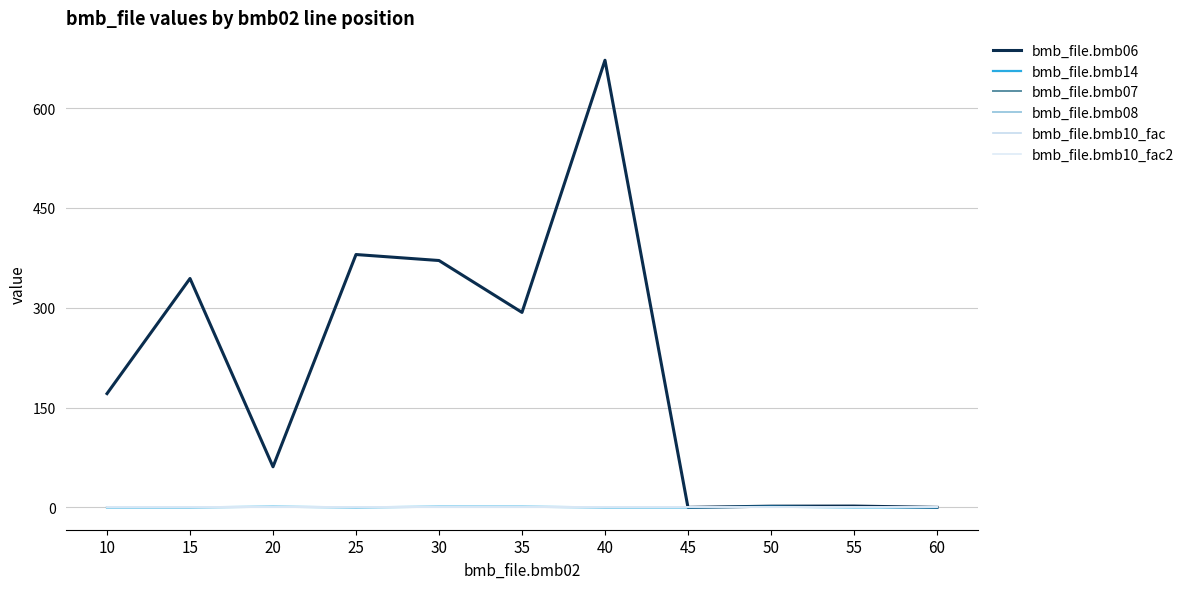

Does the chart have visible grid lines?

Yes